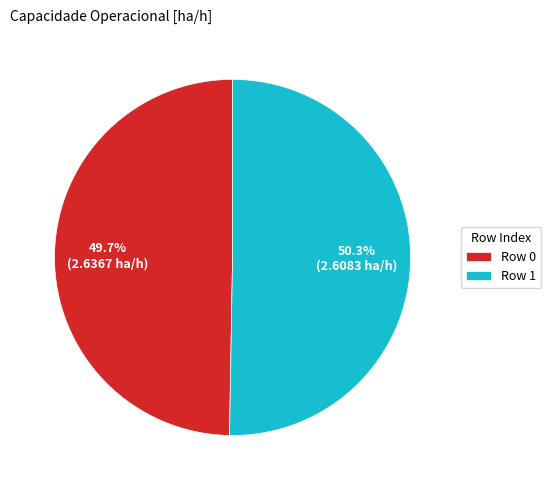

What is the largest slice in the pie chart?

Row 1